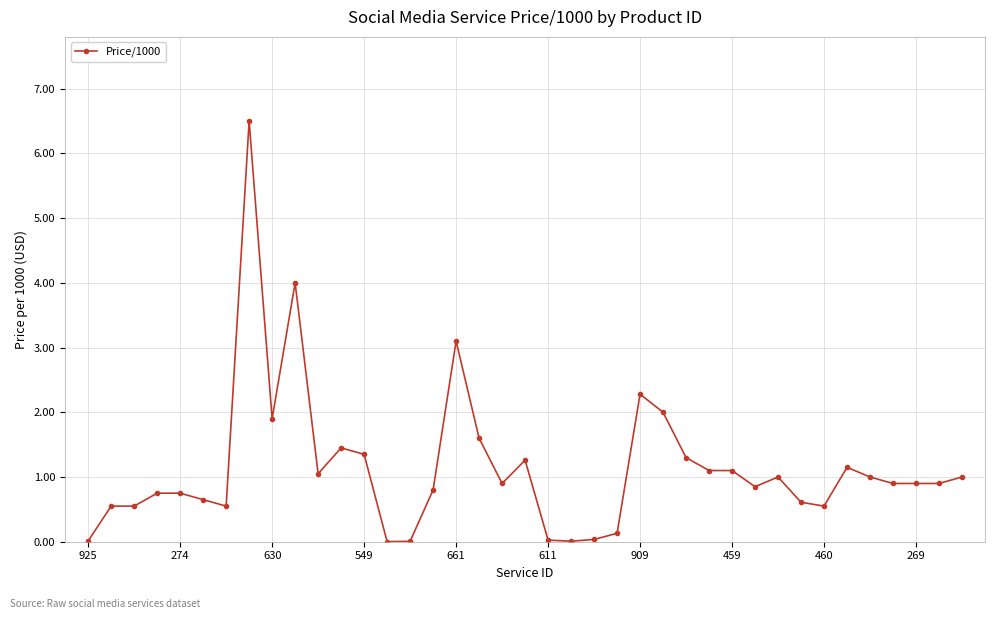

What is the average value?

1.1